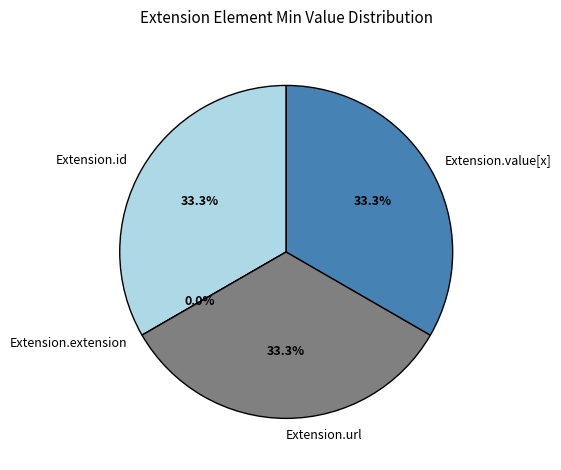

What percentage is the Extension.value[x] slice, to the nearest percent?

33%